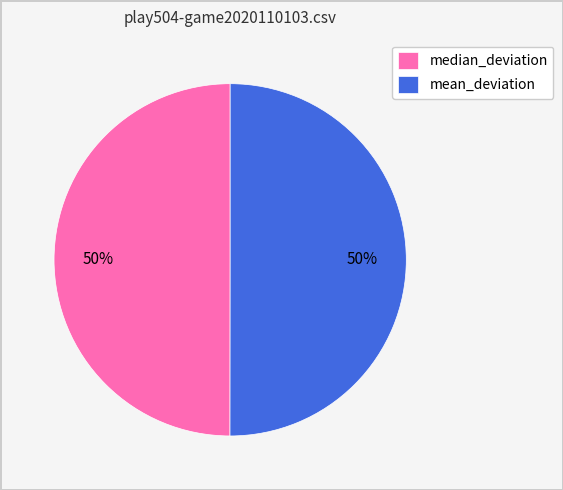

Count the number of slices in the pie.

2